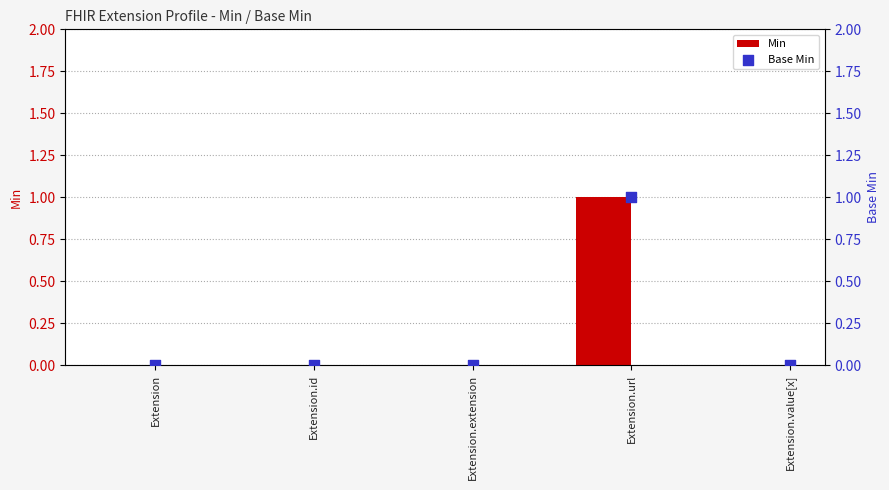

Is the value of Base Min at Extension greater than the value of Min at Extension.url?

No